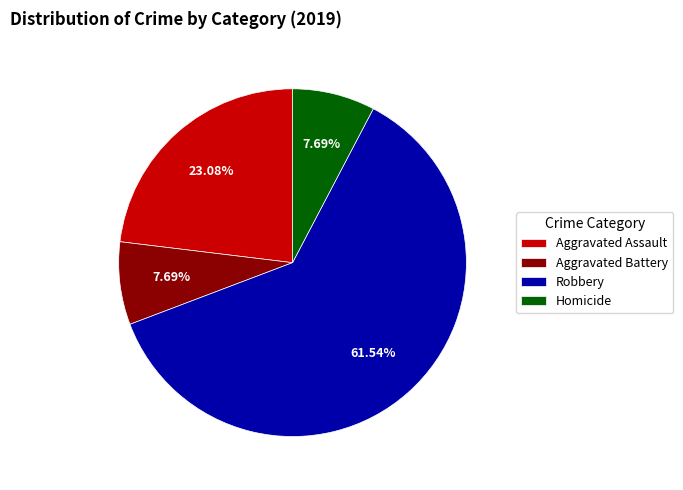

Do Aggravated Assault and Aggravated Battery together represent more than half of the pie?

No